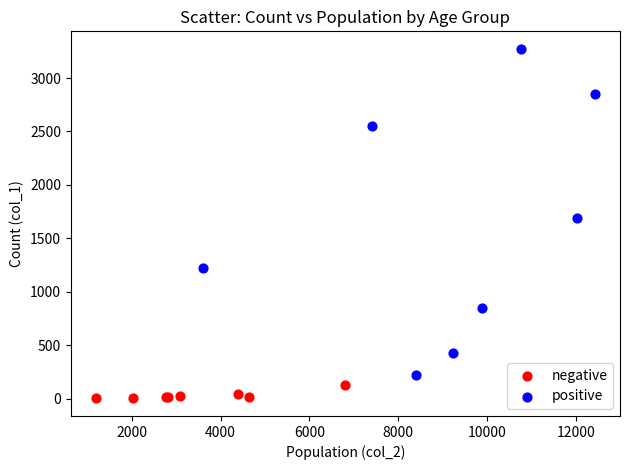

Which series reaches the maximum Y coordinate?

positive